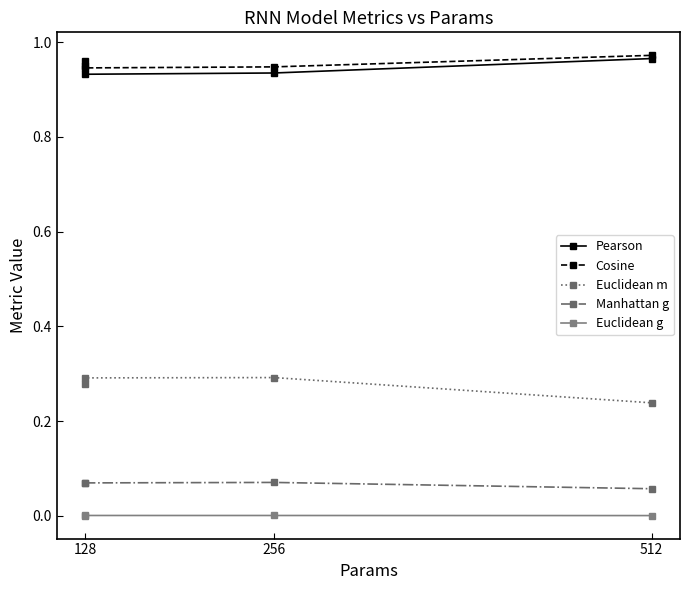

How many Euclidean m values are between 0 and 1?

4